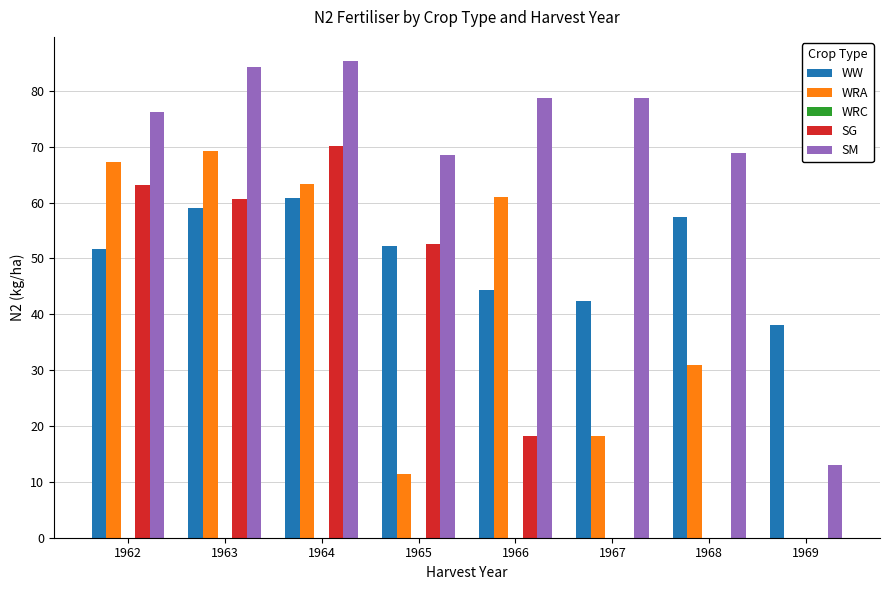

What is the sum of all SM values?

553.8